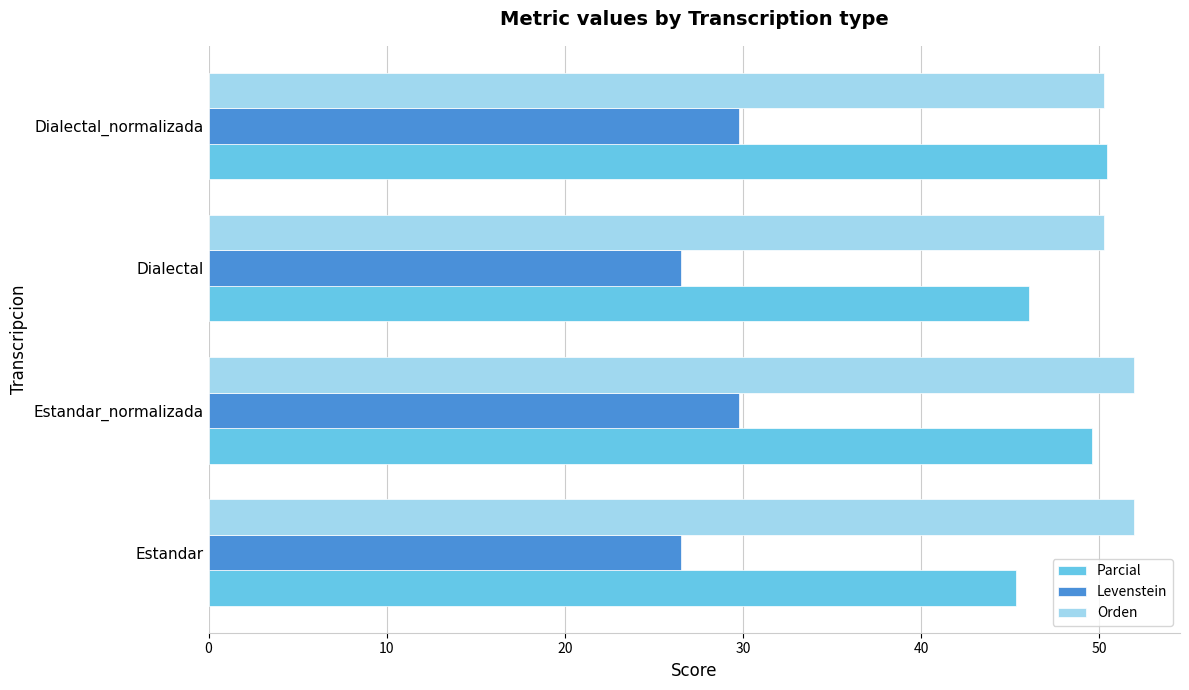

What are all the series names shown in the legend?

Parcial, Levenstein, Orden